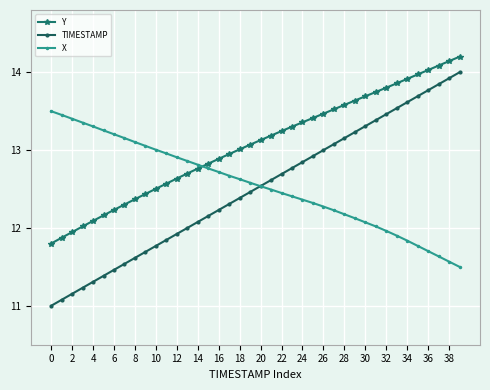

What is the maximum value shown in the chart?

14.2